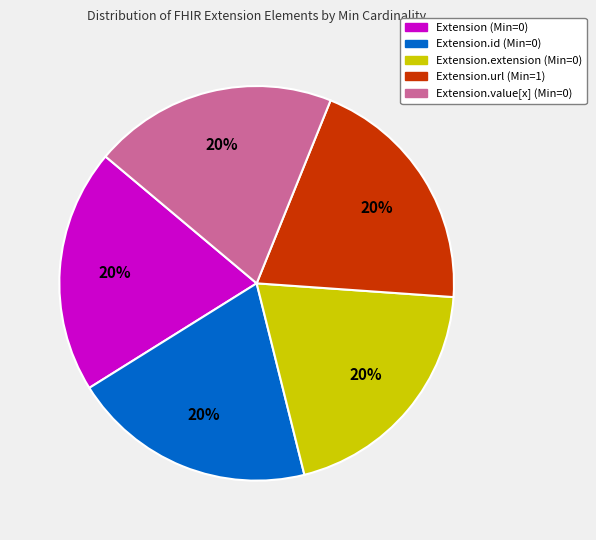

Is there any slice that represents more than half of the pie?

No